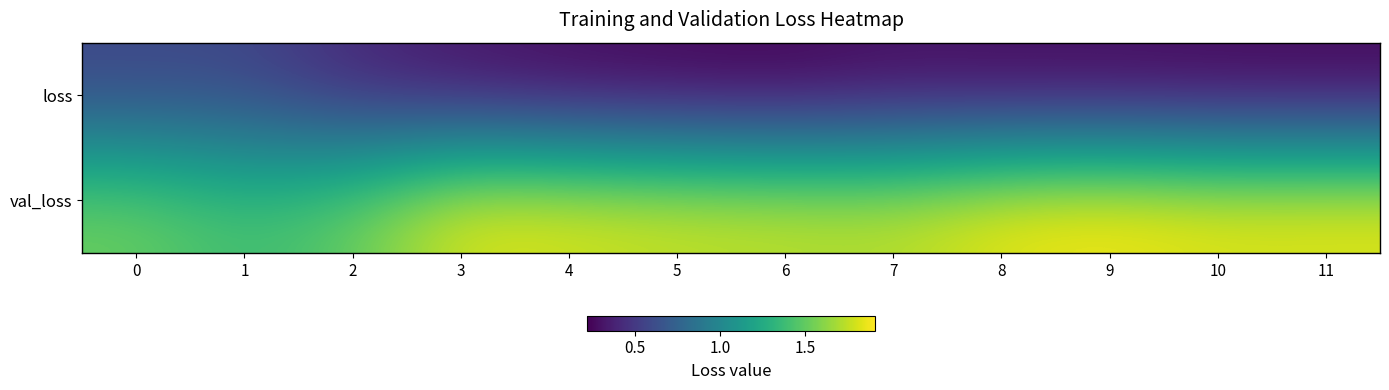

Reading left to right, list all the values displayed in this chart.

loss: 0=0.6	1=0.6	2=0.4	3=0.3	4=0.3	5=0.2	6=0.2	7=0.3	8=0.3	9=0.3	10=0.2	11=0.2
val_loss: 0=1.5	1=1.4	2=1.5	3=1.9	4=1.8	5=1.8	6=1.8	7=1.7	8=1.9	9=1.9	10=1.9	11=1.9